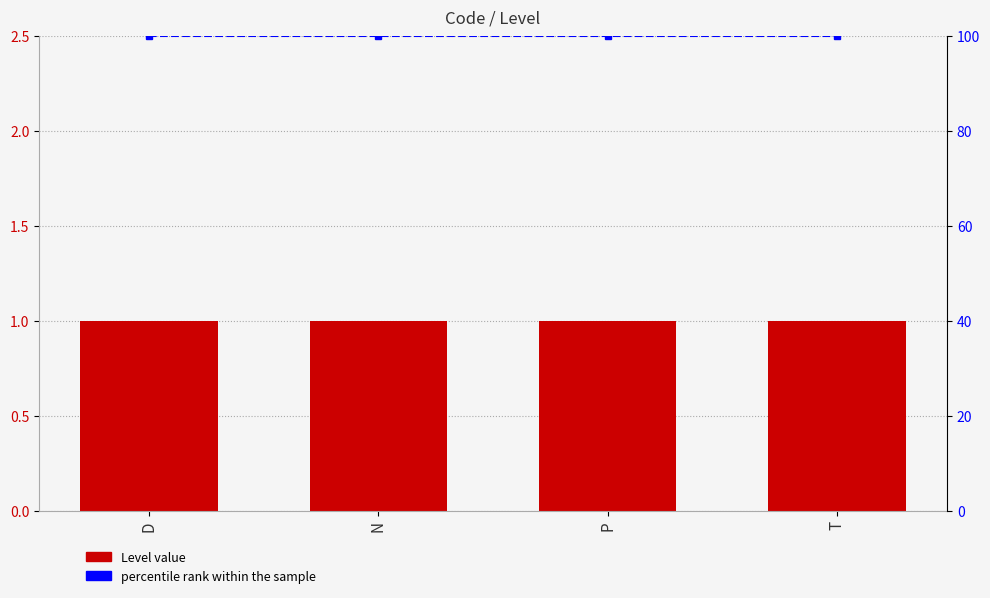

Which series has the largest total across all categories?

percentile rank within the sample